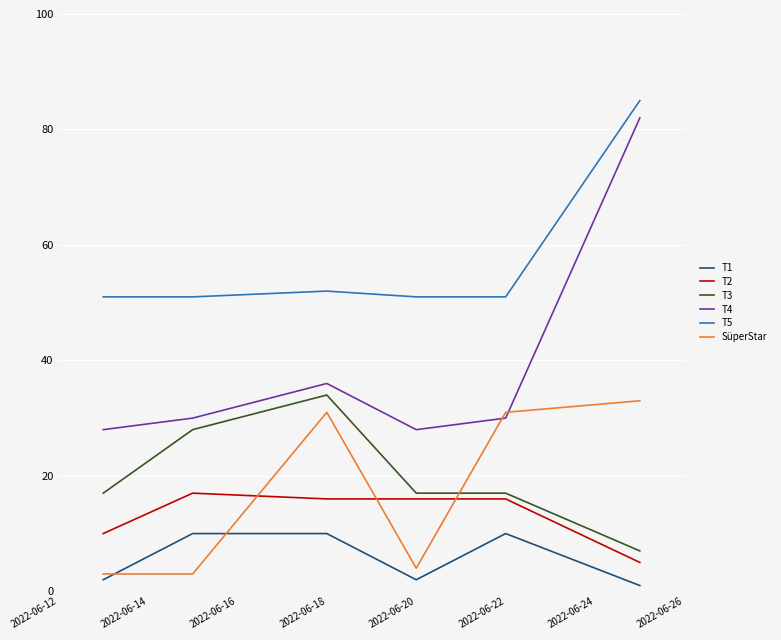

Which series has the largest total across all categories?

T5